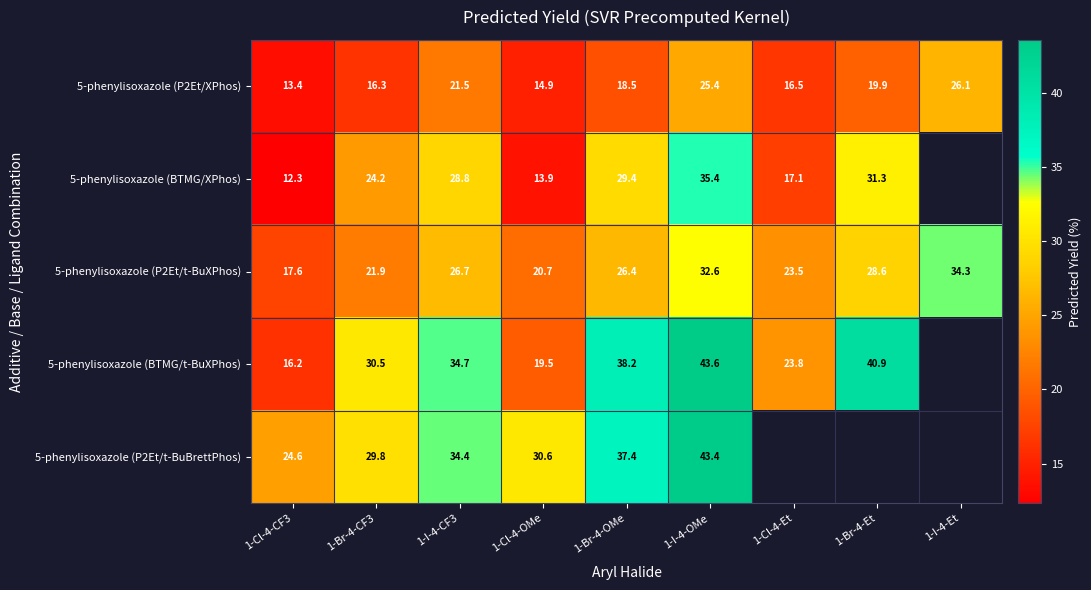

Between 1-I-4-CF3 and 1-I-4-Et, which series saw the biggest shift?

5-phenylisoxazole (P2Et/t-BuXPhos)